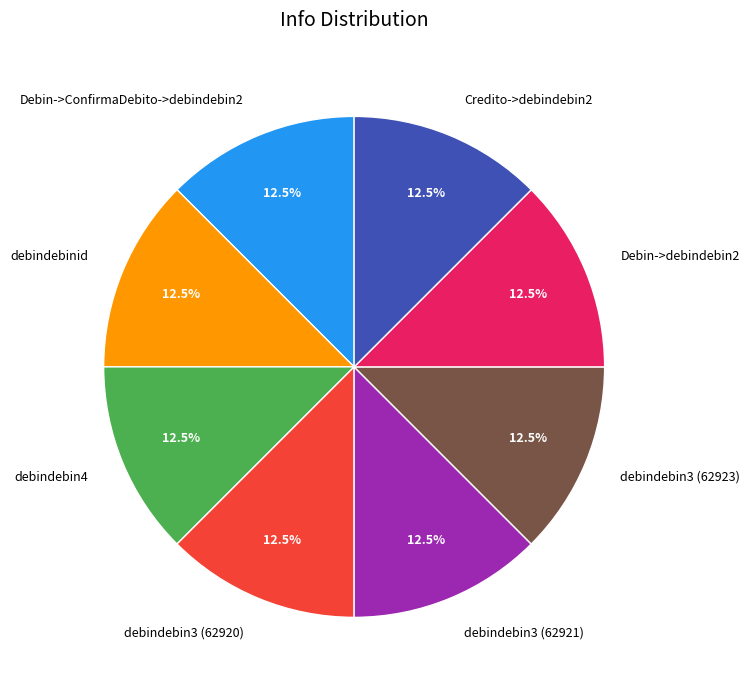

Does debindebin4 account for over 50% of the chart?

No